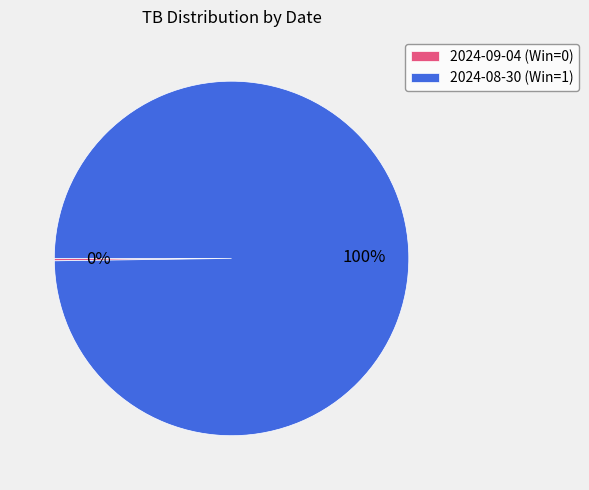

Which category accounts for the majority?

2024-08-30 (Win=1)